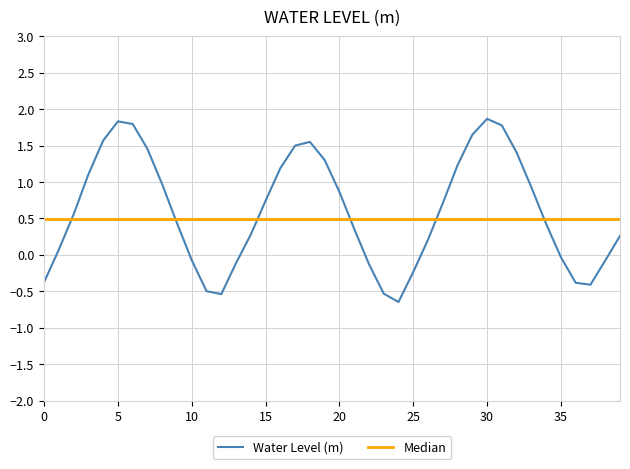

How many values are above zero?

27